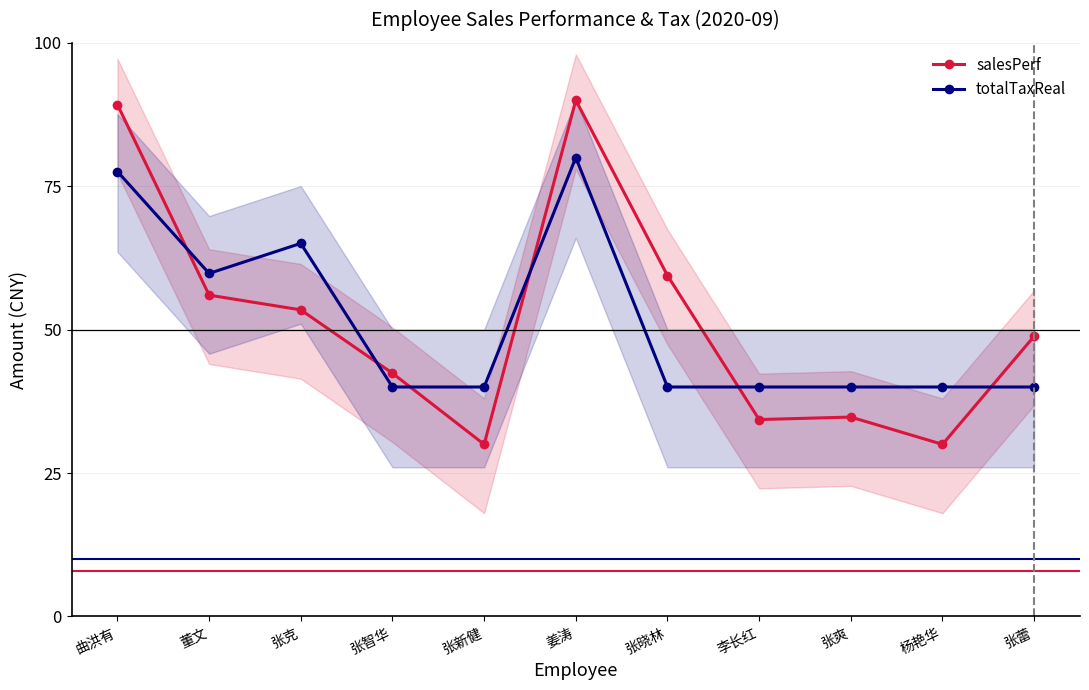

What is the sum of all totalTaxReal values?

562.4